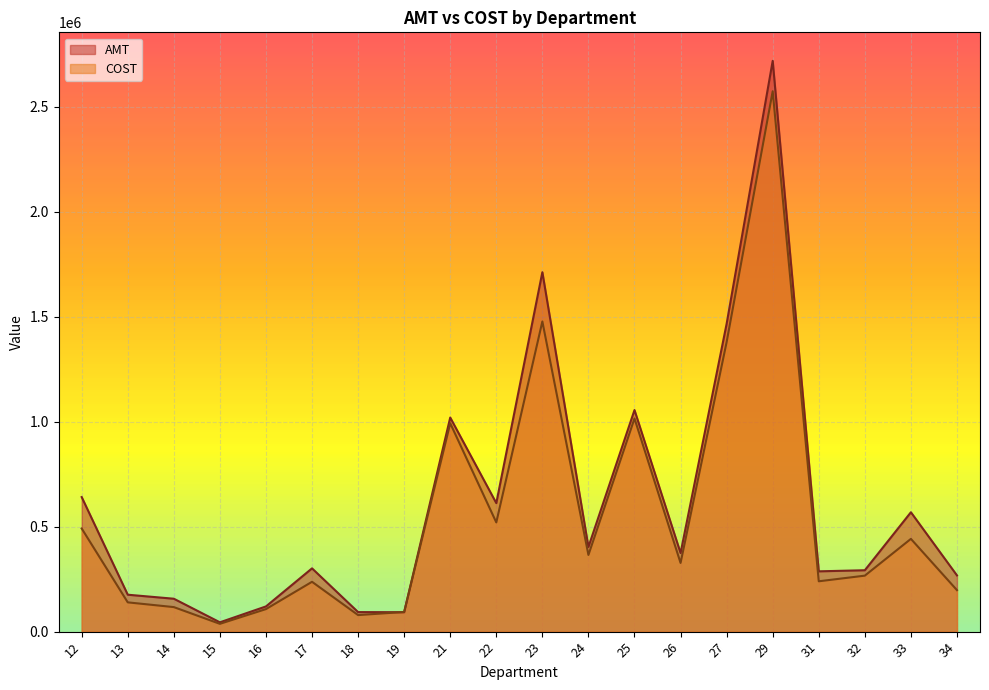

What is the greatest value displayed?

2719114.4